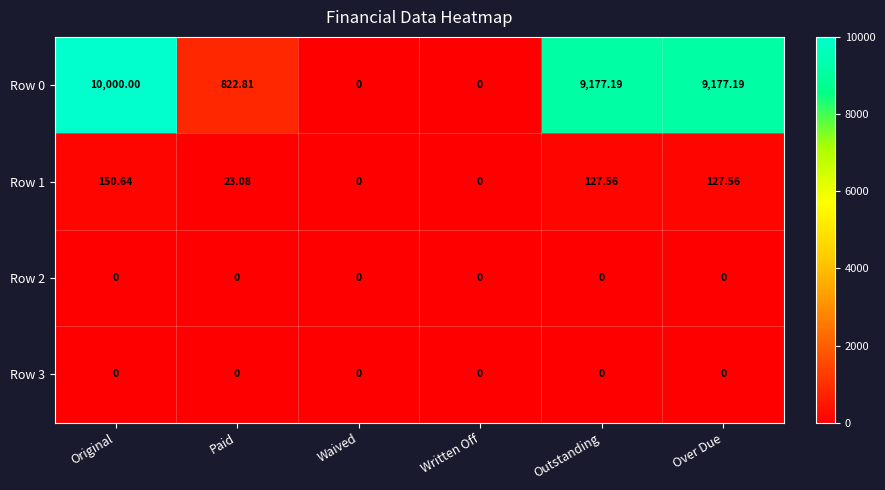

Is the value of Row 3 at Outstanding greater than the value of Row 1 at Over Due?

No